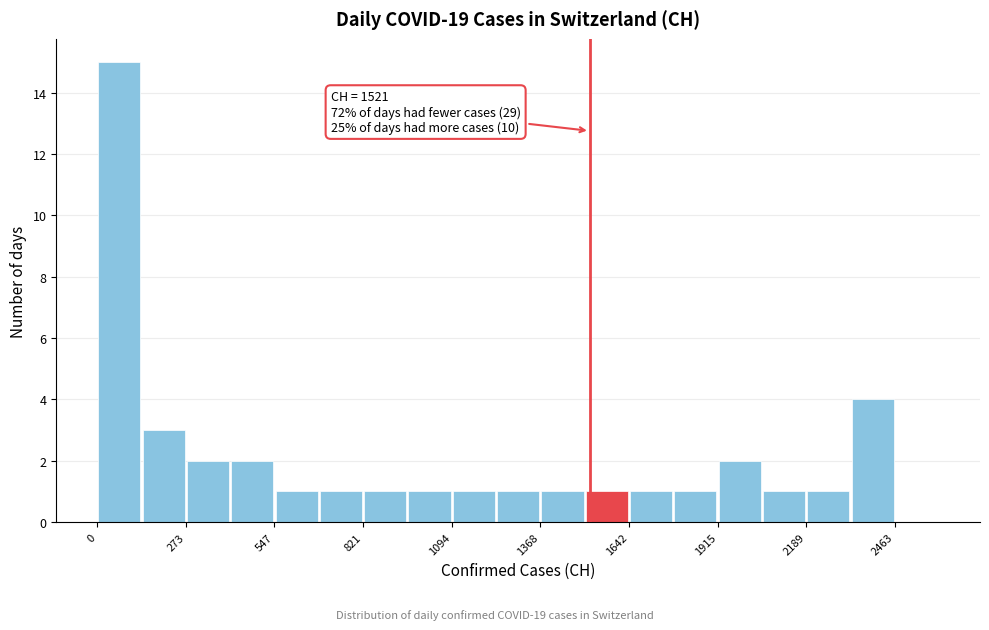

Around what value on the x-axis is the tallest bar? Give the approximate position of its centre, as read against the axis.

50